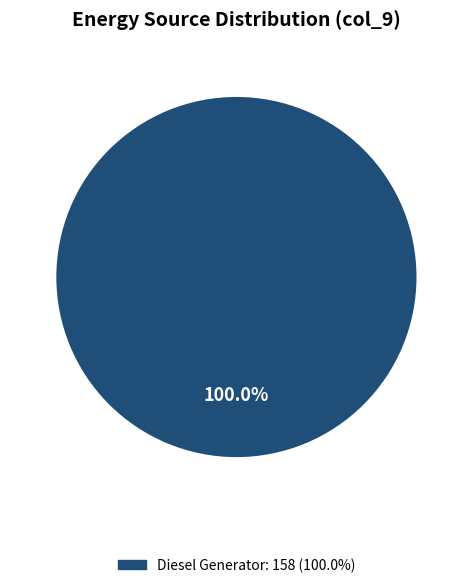

Does any single category account for the majority?

Yes